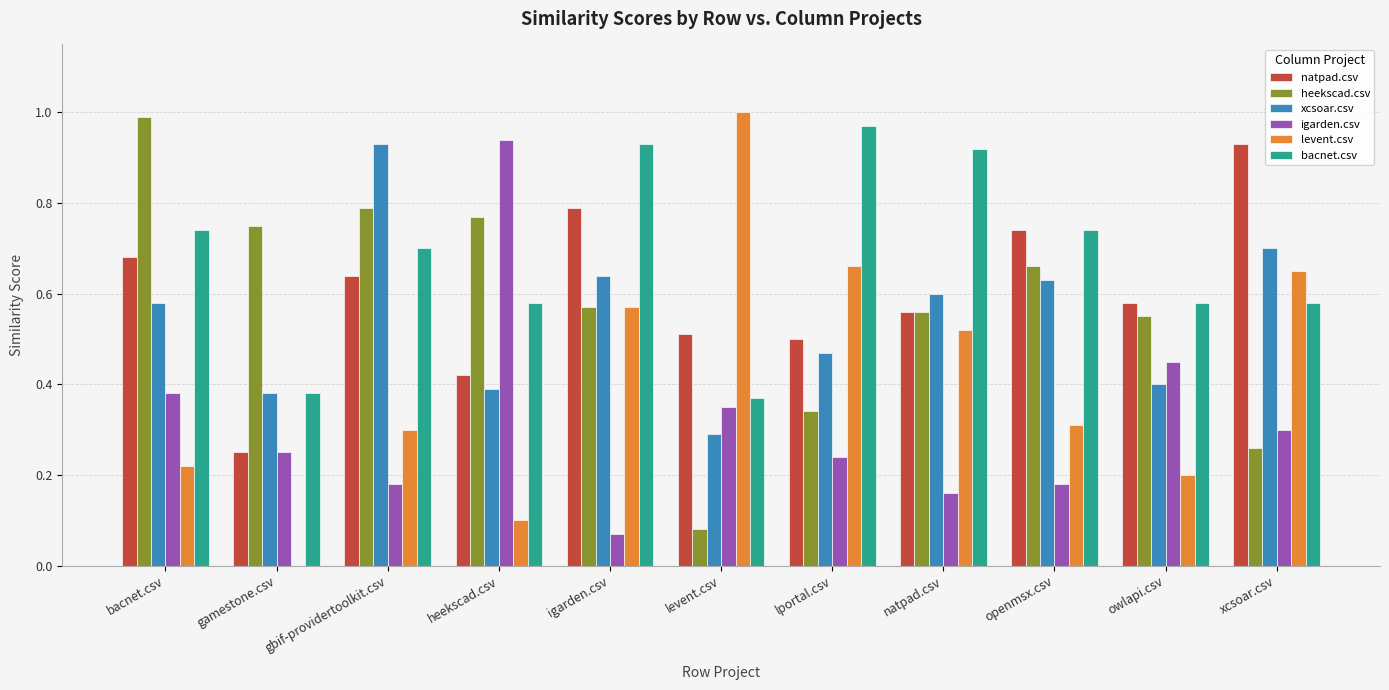

How many series are shown in this chart?

6